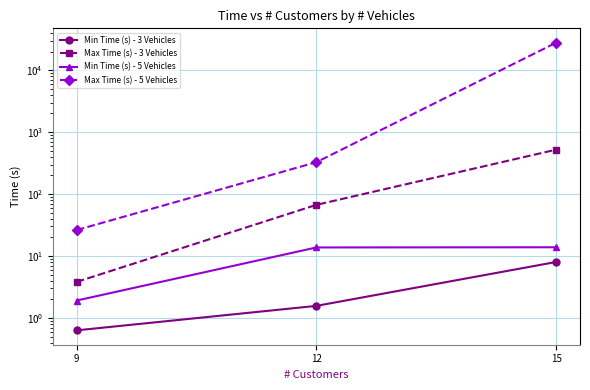

Reading left to right, extract all data points from this chart.

Min Time (s) - 3 Vehicles: 9=0.6	12=1.6	15=8.0
Max Time (s) - 3 Vehicles: 9=3.8	12=66.9	15=520.6
Min Time (s) - 5 Vehicles: 9=1.9	12=13.7	15=13.8
Max Time (s) - 5 Vehicles: 9=26.2	12=327.1	15=27788.2